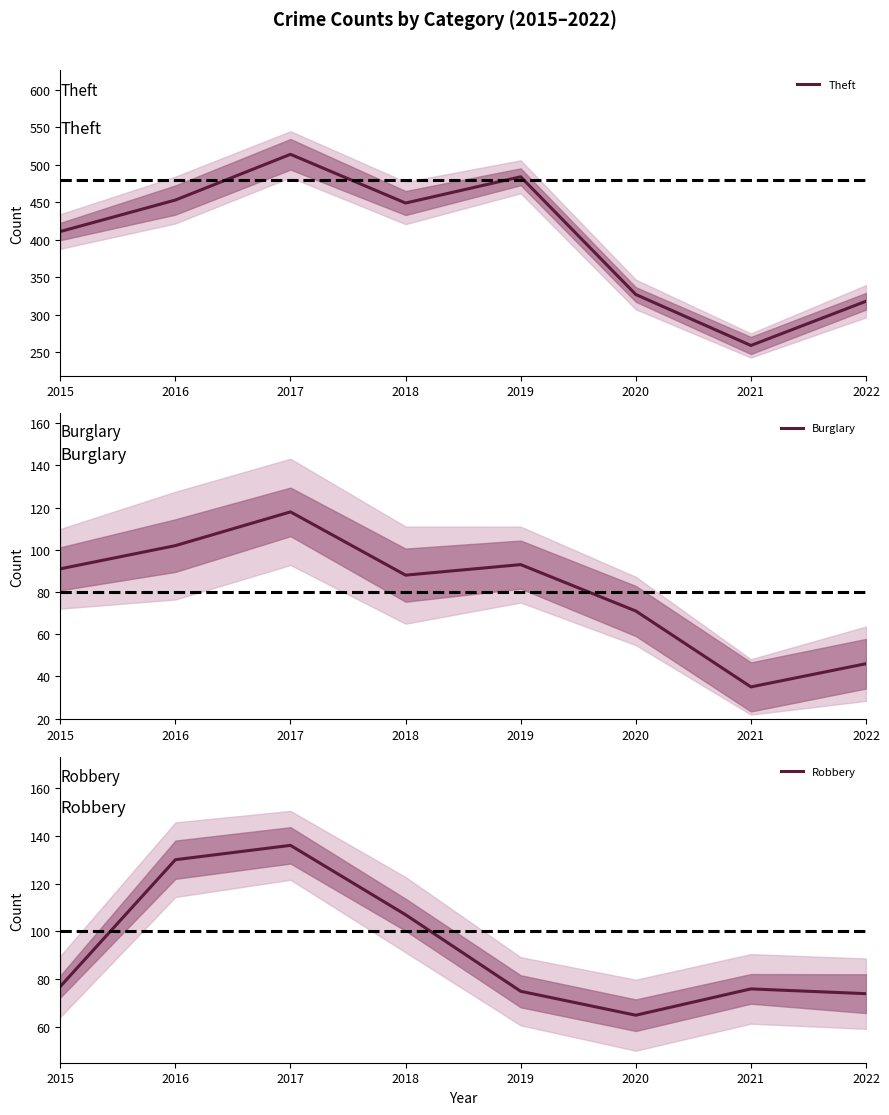

How many data points in Burglary are above 91?

3